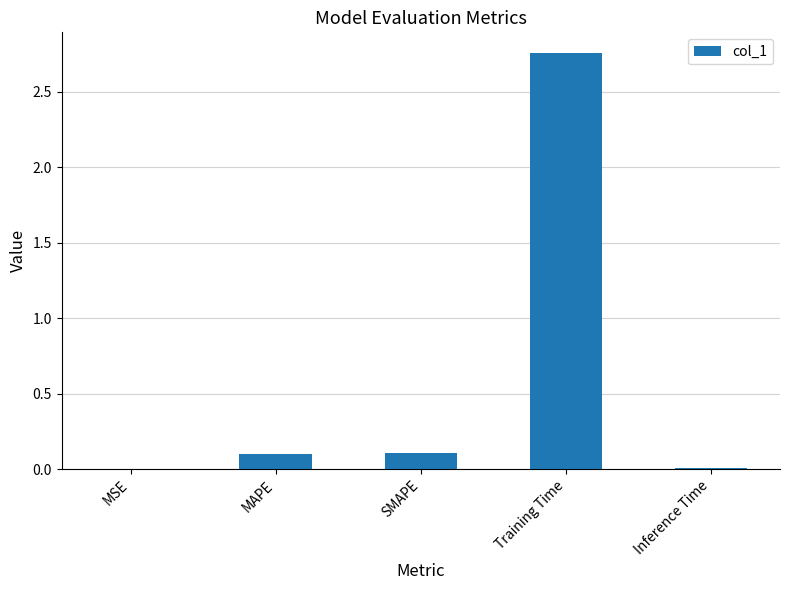

What is the change in value from MAPE to Training Time?

+2.7